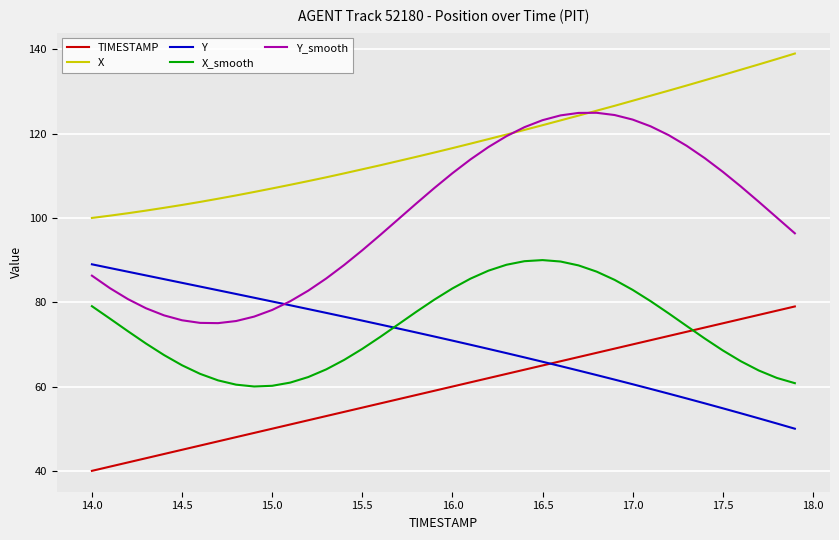

Which series has the largest total across all categories?

X